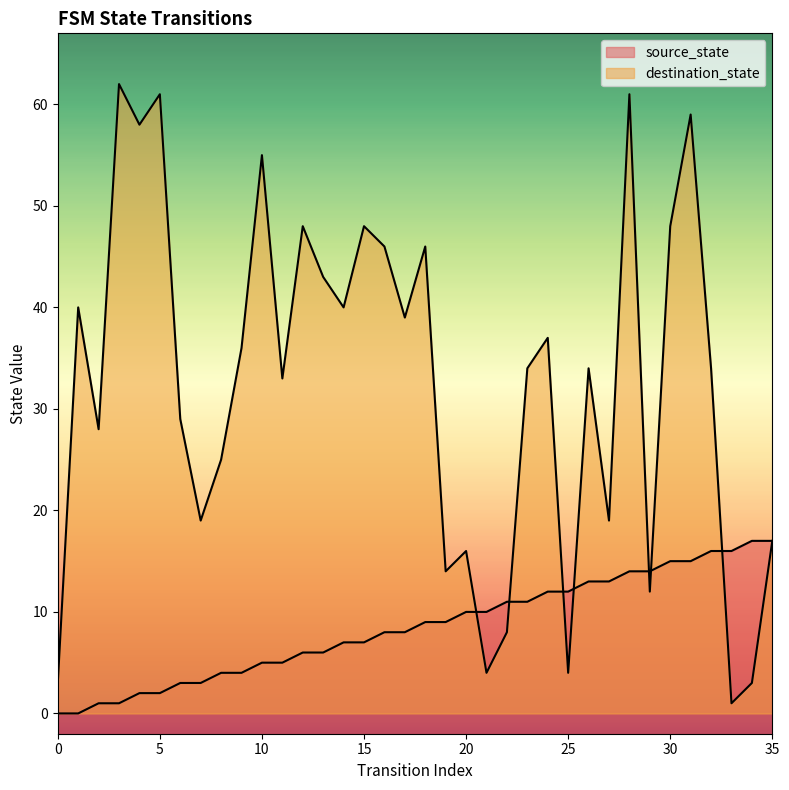

What is the difference between the maximum and minimum values in the destination_state series?

61